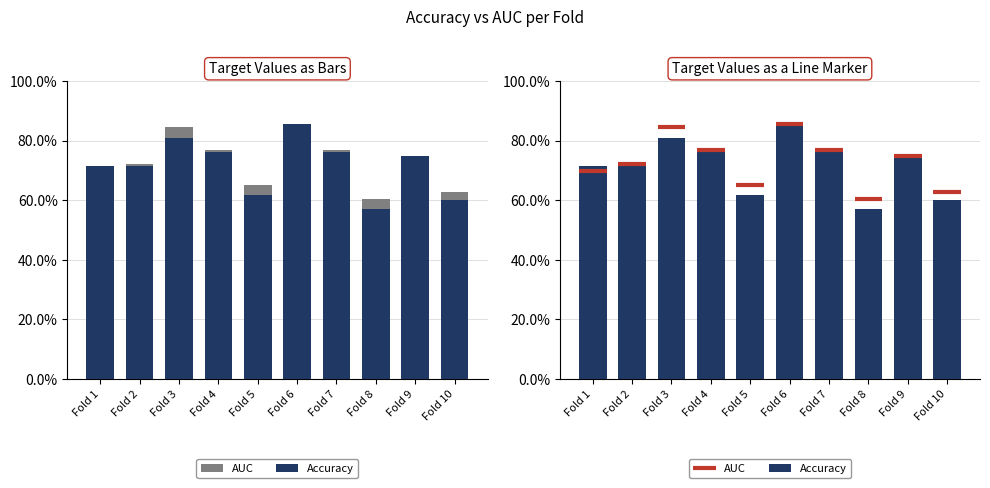

Between Fold 2 and Fold 10, which is larger?

Fold 2